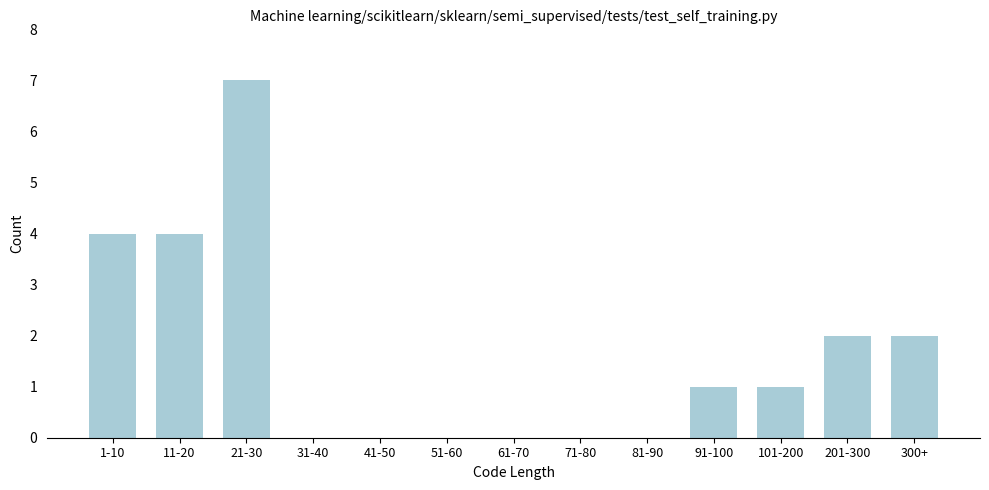

Reading left to right, list all the values displayed in this chart.

1-10=4	11-20=4	21-30=7	31-40=0	41-50=0	51-60=0	61-70=0	71-80=0	81-90=0	91-100=1	101-200=1	201-300=2	300+=2